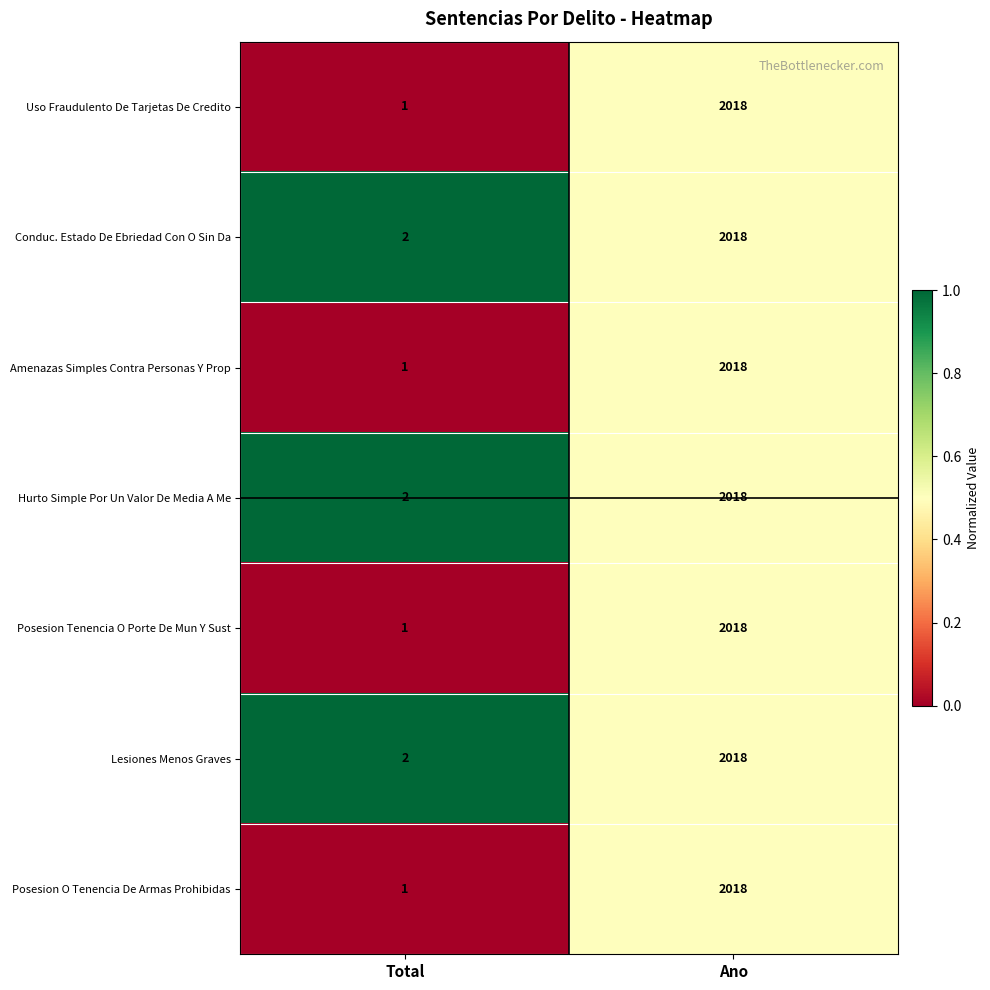

At which category is the sum across all series the highest?

Ano